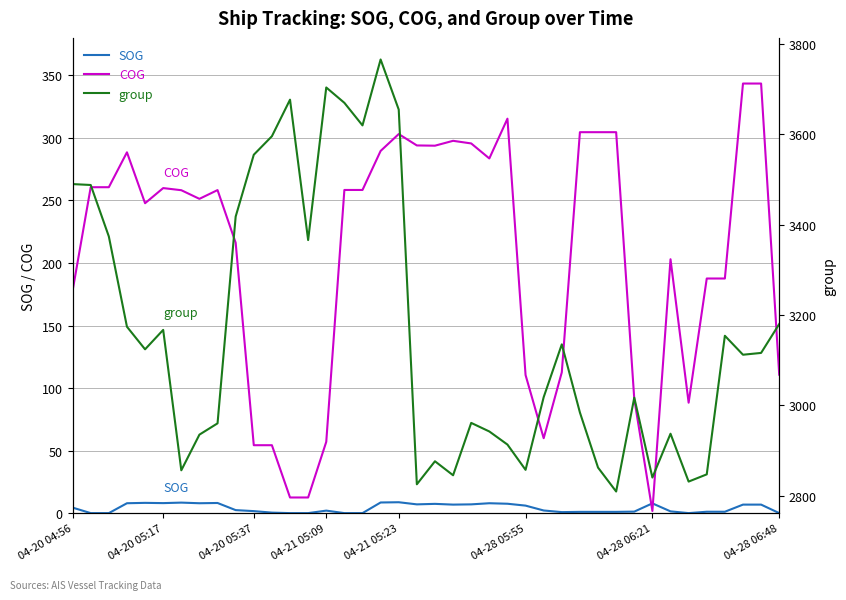

True or false: COG and group cross at least once.

False